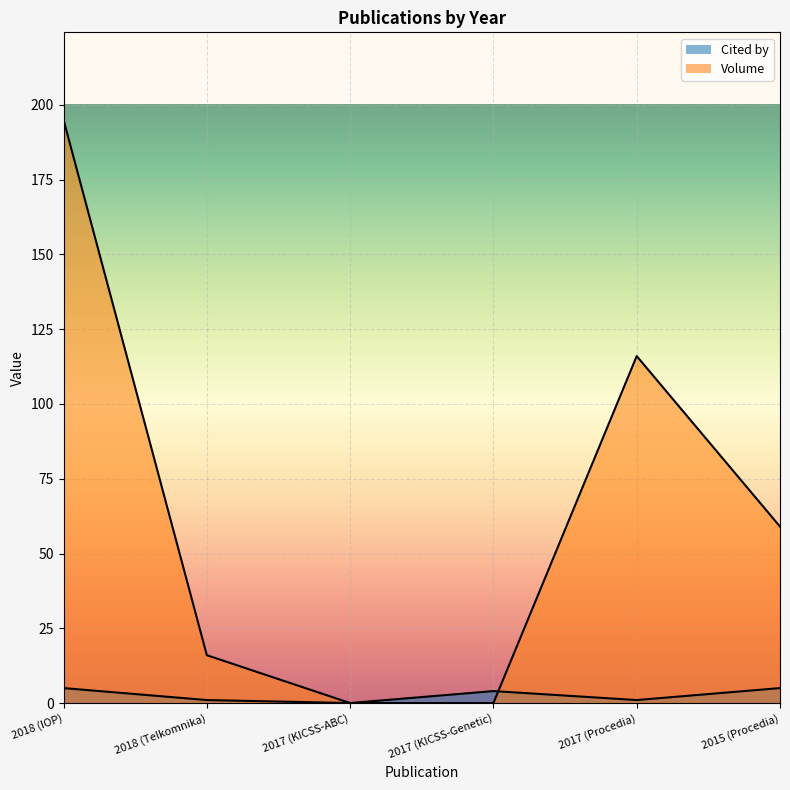

At which label does Volume reach its minimum?

2017 (KICSS-ABC)